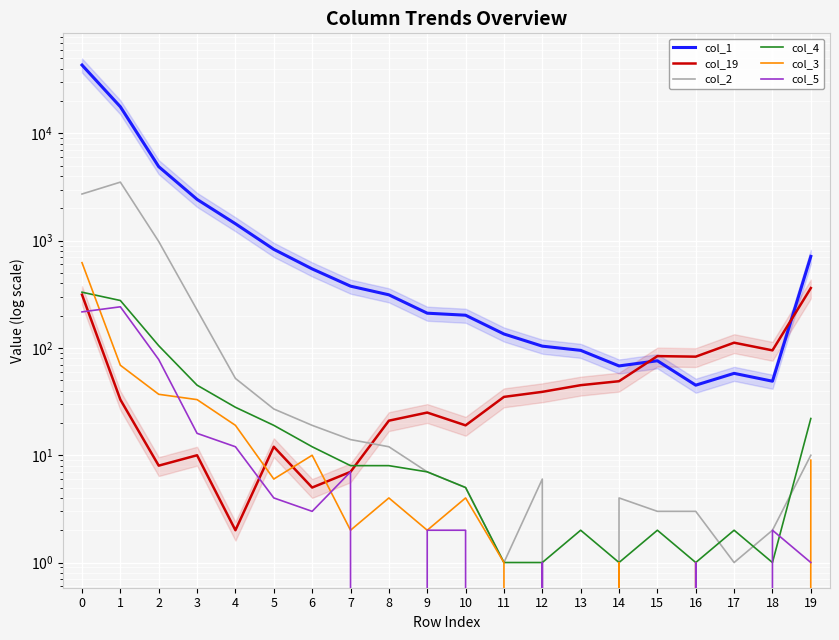

At which category does col_5 reach its first local valley?

6